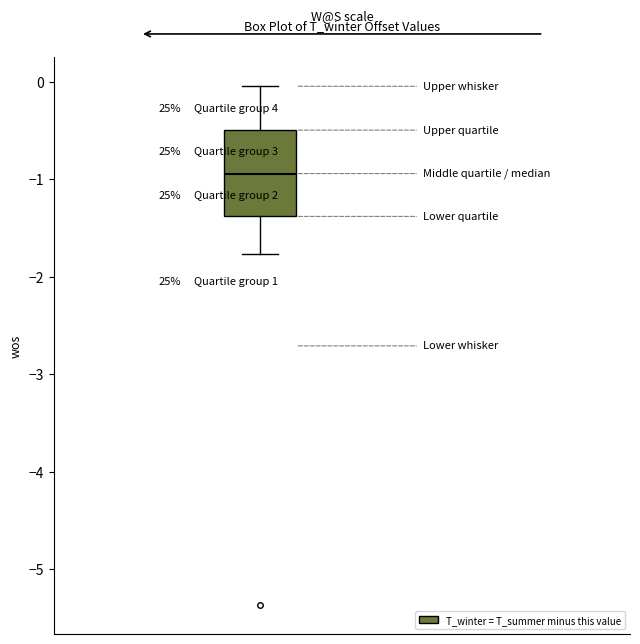

Read this box plot against the y-axis: the position of the median line, the range covered by the box, and the ends of both whiskers. The values are not printed on the chart, so give them approximately, as read against the axis.

median -0.9, box -1.4 to -0.5, whiskers -1.8 to 0.0